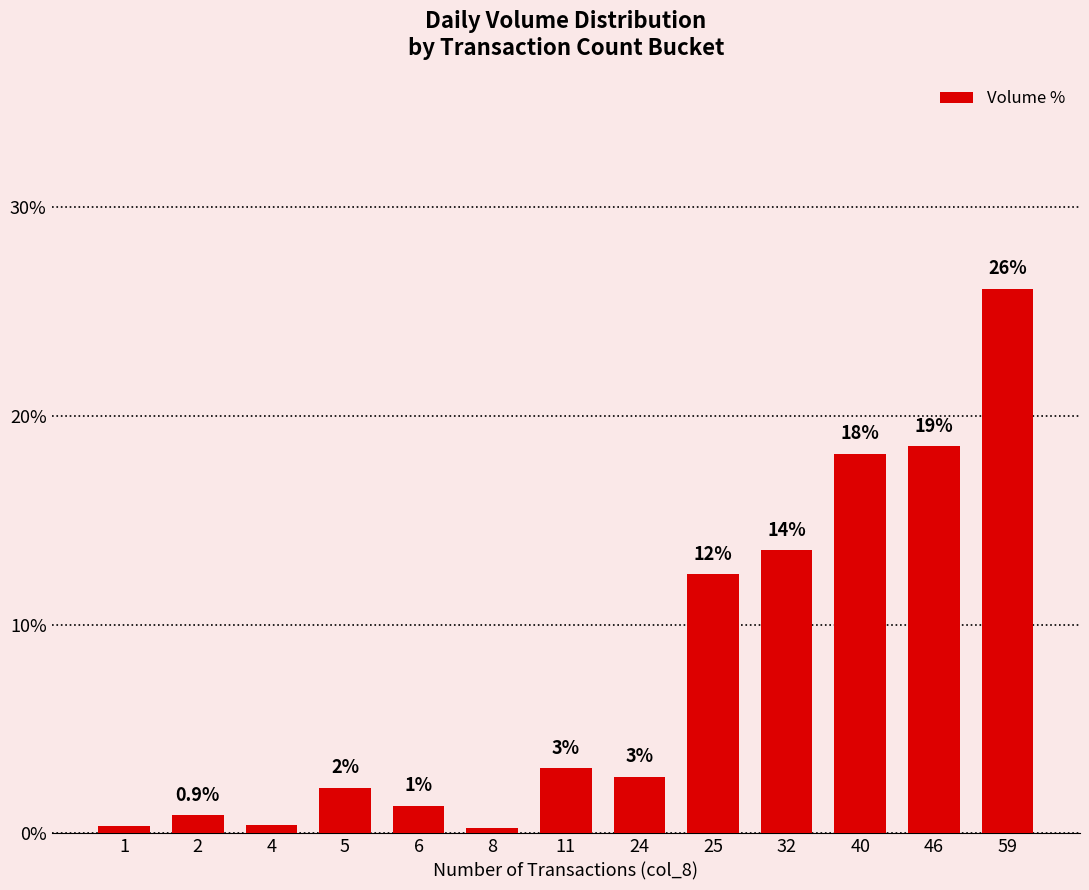

What is the sum of the values at 25 and 8?

12.6